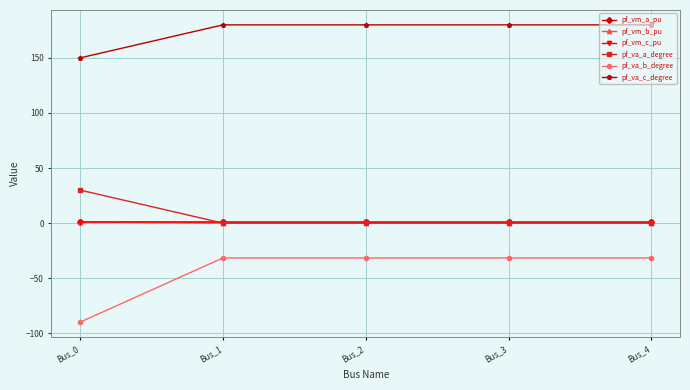

What is the greatest value displayed?

180.0